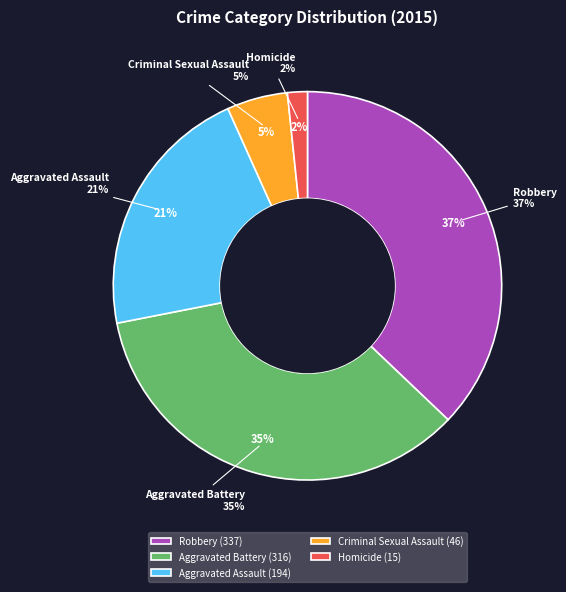

To the nearest percent, what portion does Criminal Sexual Assault represent?

5%